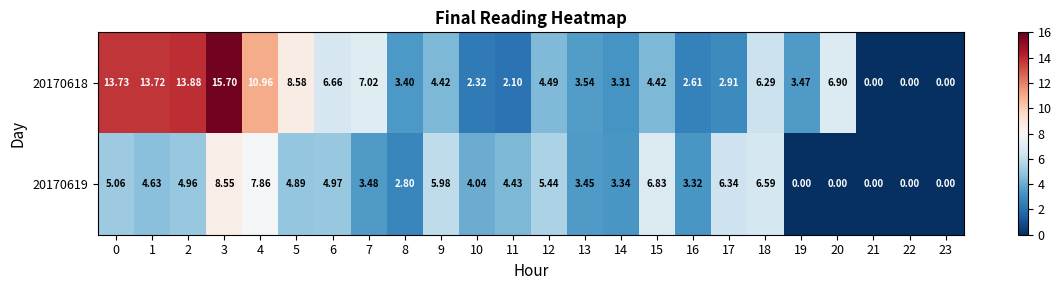

Is the value of 20170619 at 9 greater than the value of 20170618 at 8?

Yes